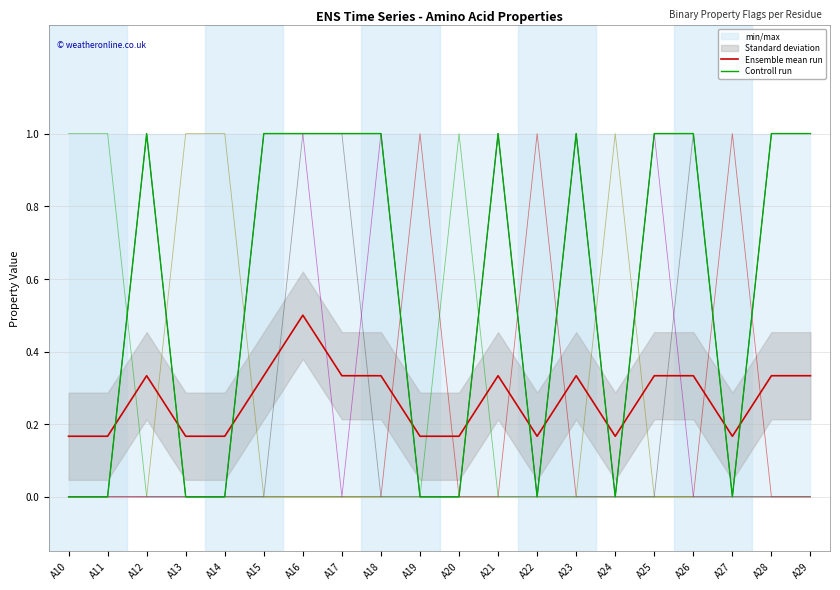

How many polar values are between 0 and 1?

20